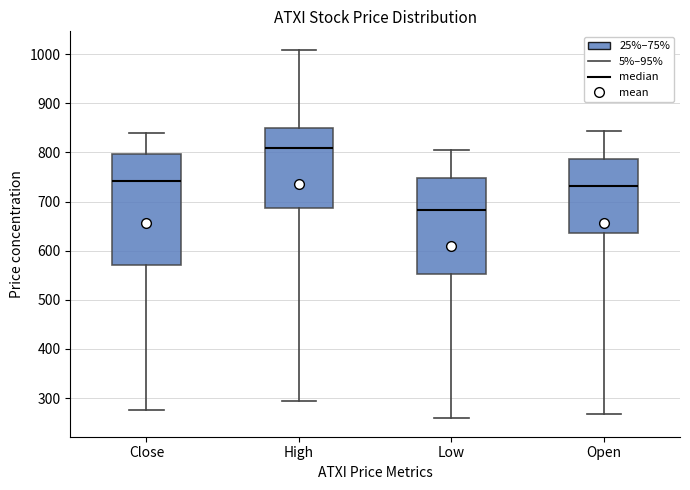

Which box is the tallest, from its lower edge to its upper edge?

Close